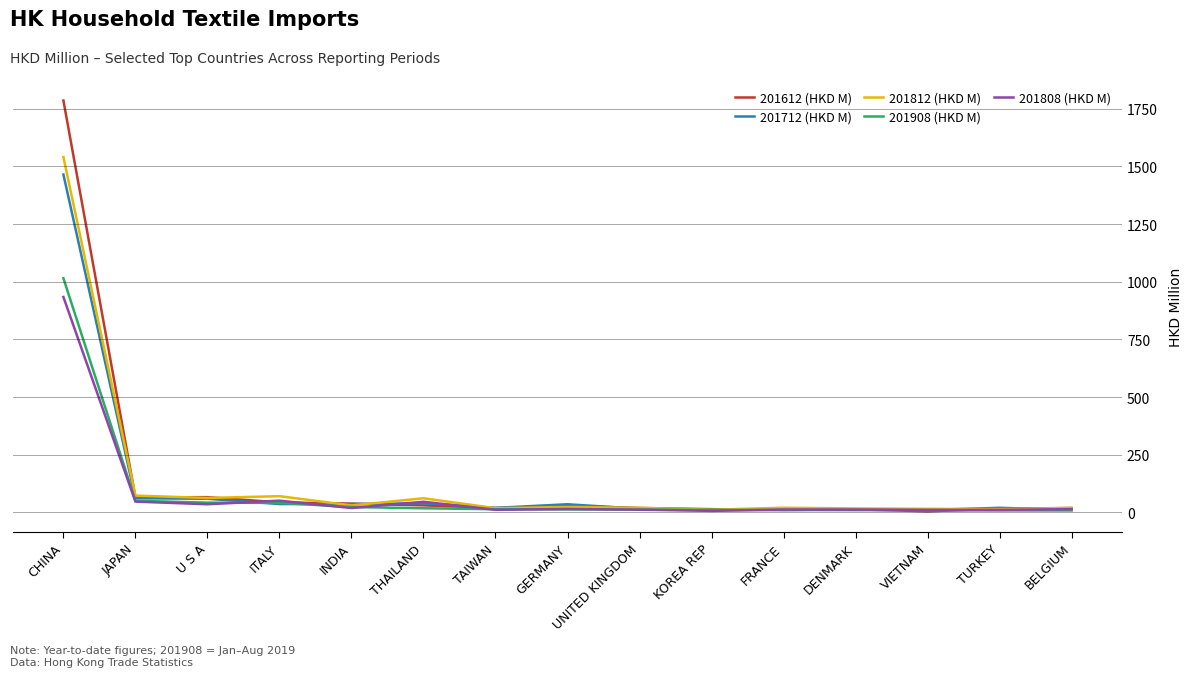

What is the lowest value of the 201712 (HKD M) series?

10.5